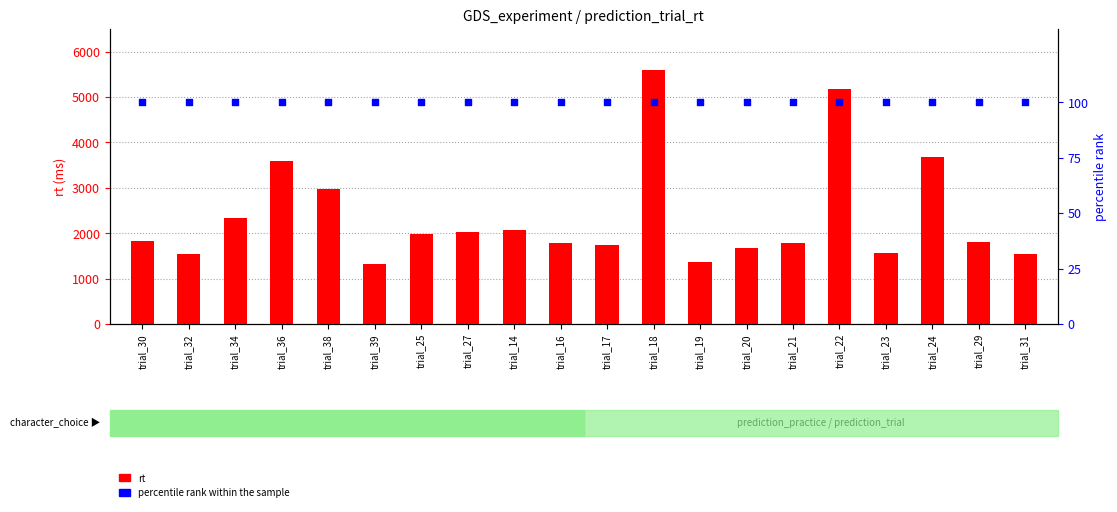

Which series reaches the maximum Y coordinate?

rt